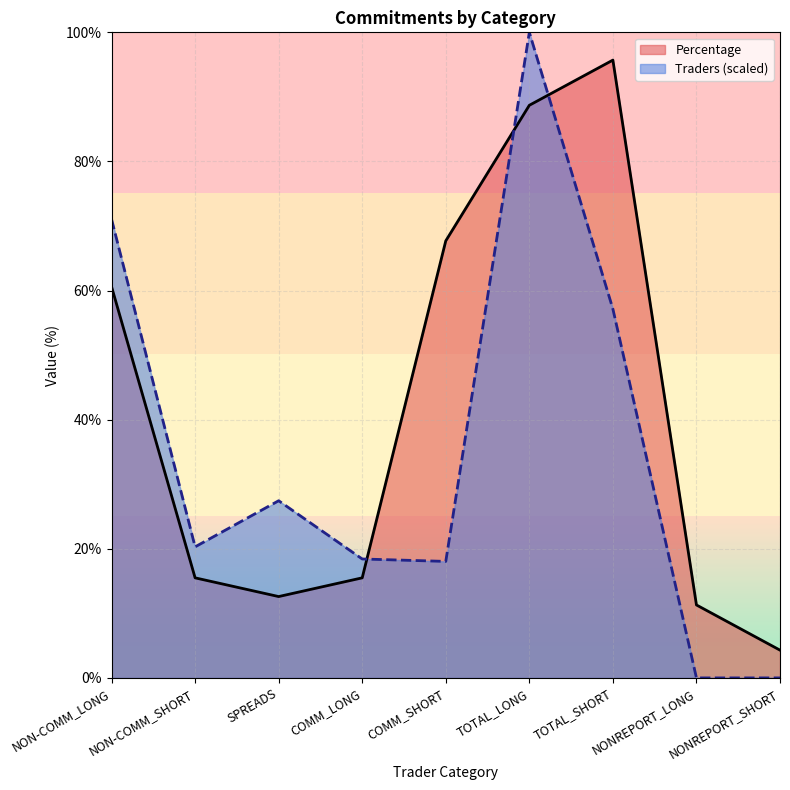

List the series in order of their peak value, lowest first.

Percentage, Traders (scaled)